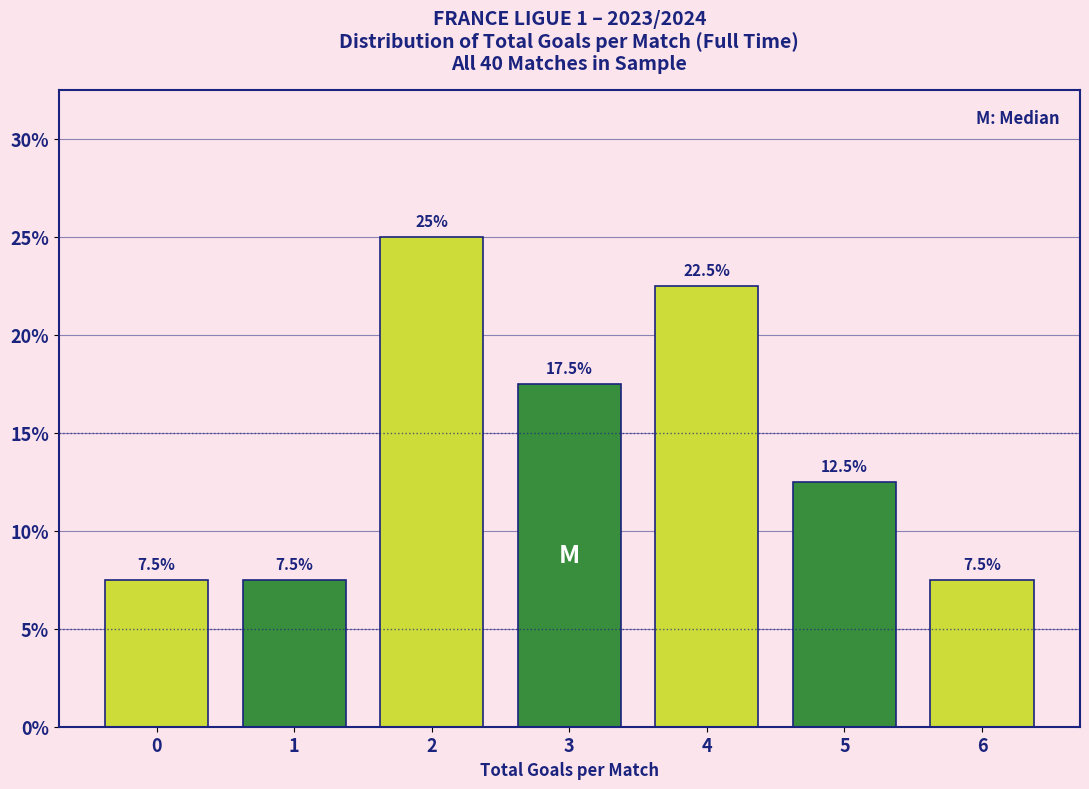

Reading left to right, list all the values displayed in this chart.

7.5	7.5	25.0	17.5	22.5	12.5	7.5